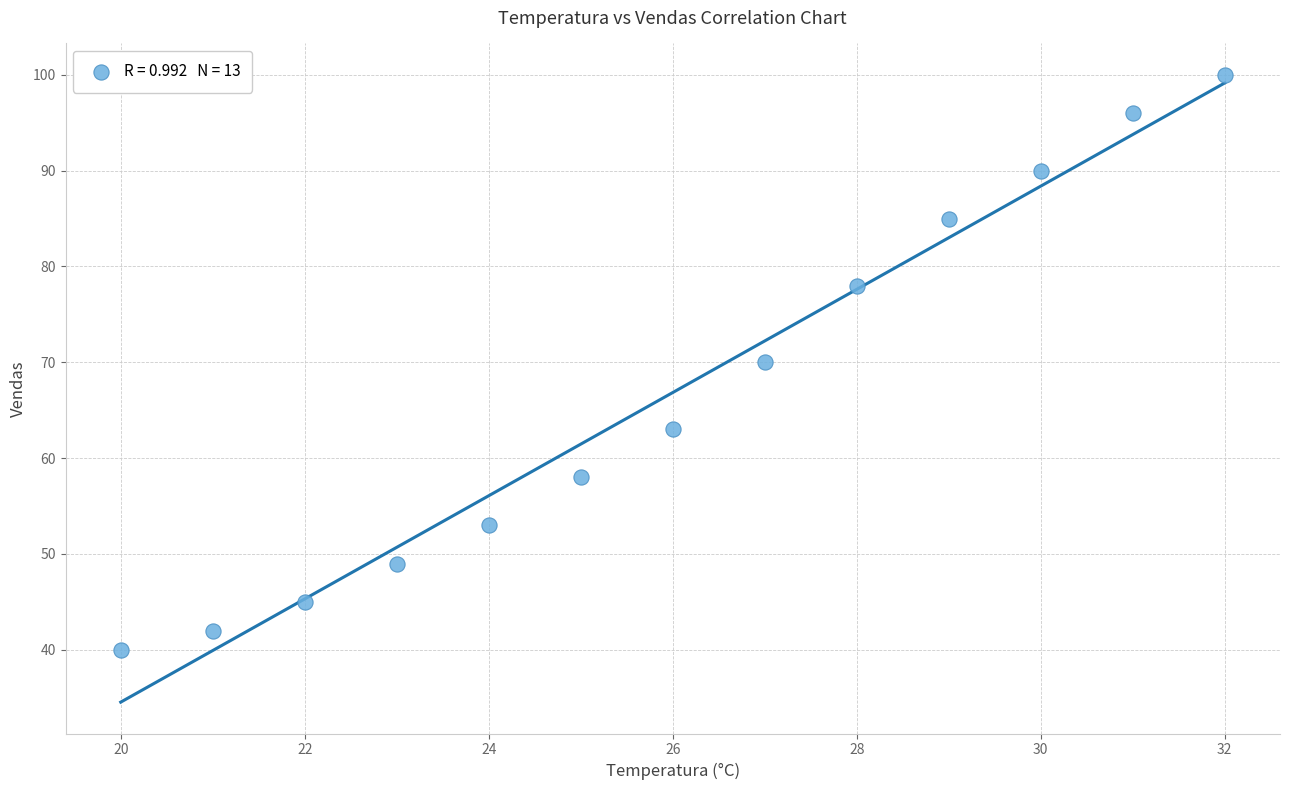

What is the range of X values (max minus min)?

12